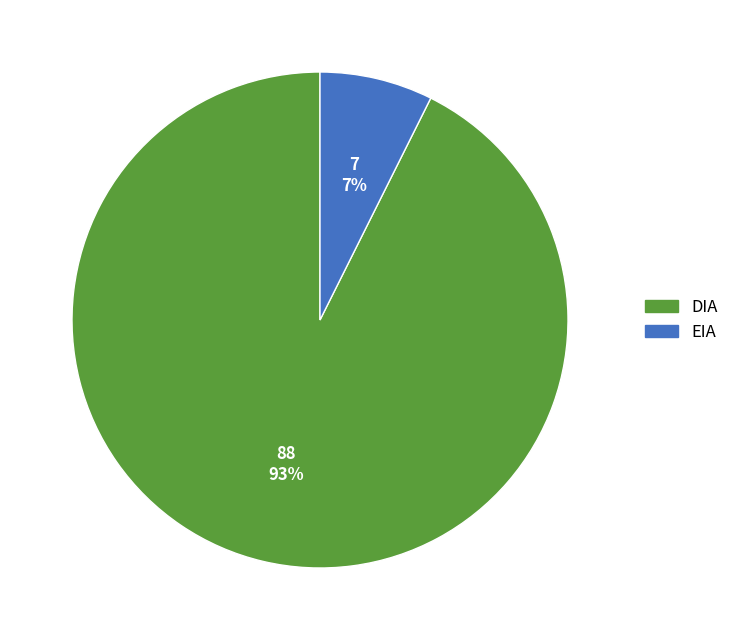

Between EIA and DIA, which is larger?

DIA